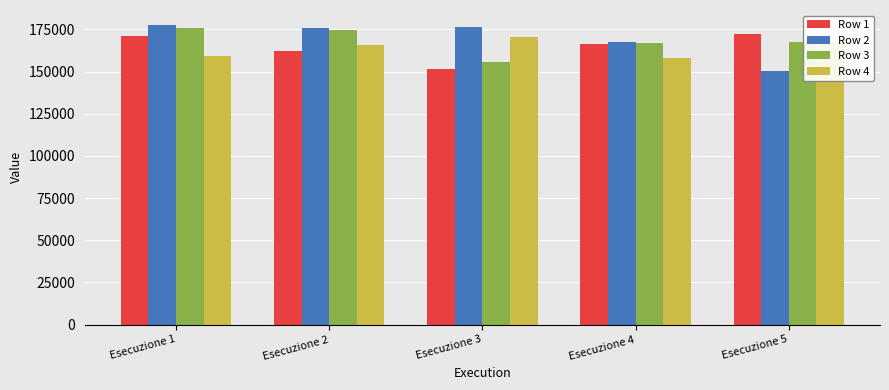

What is the sum of all Row 1 values?

823064